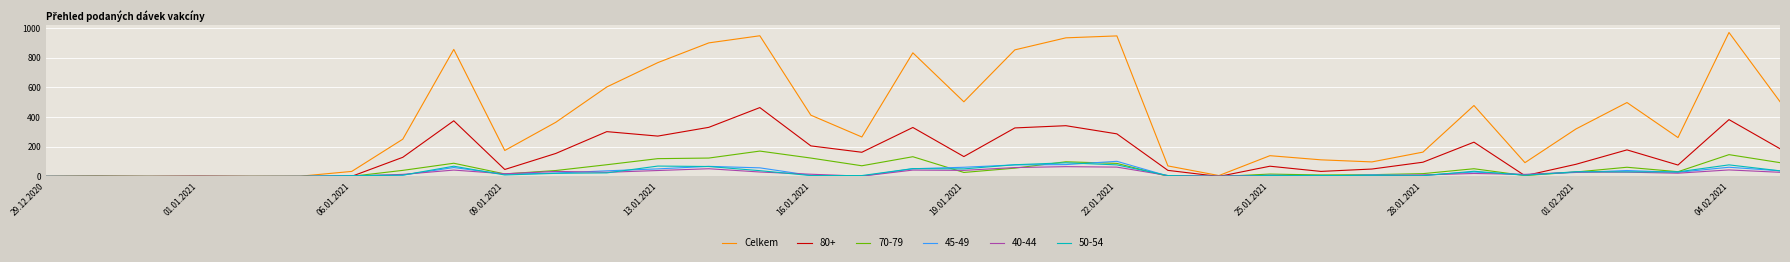

What is the greatest value displayed?

970